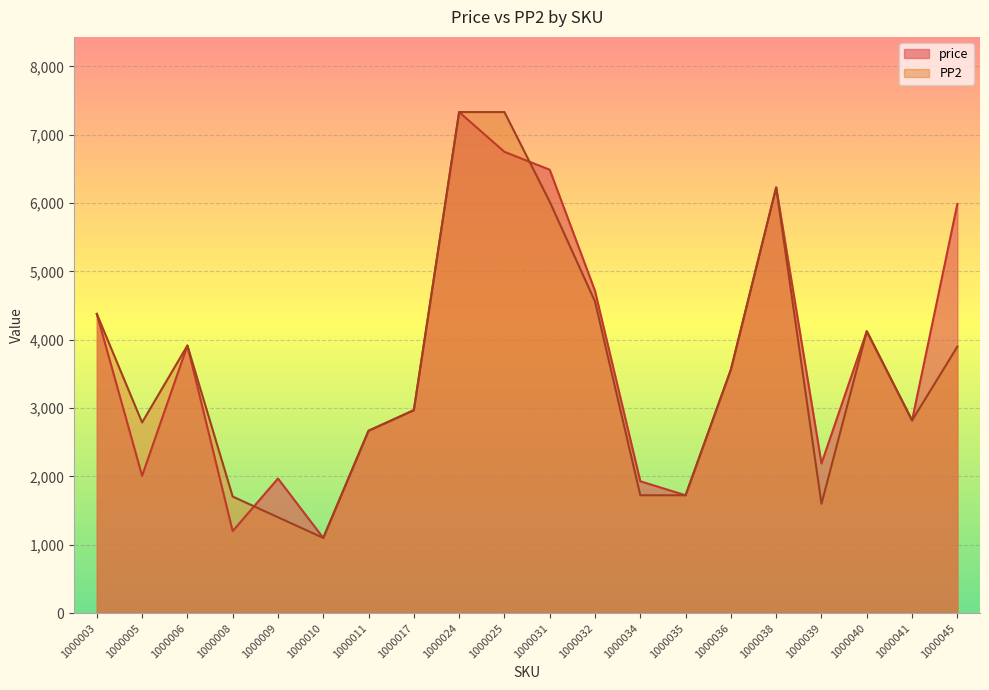

Where is price nearest to the value 4216?

1000040